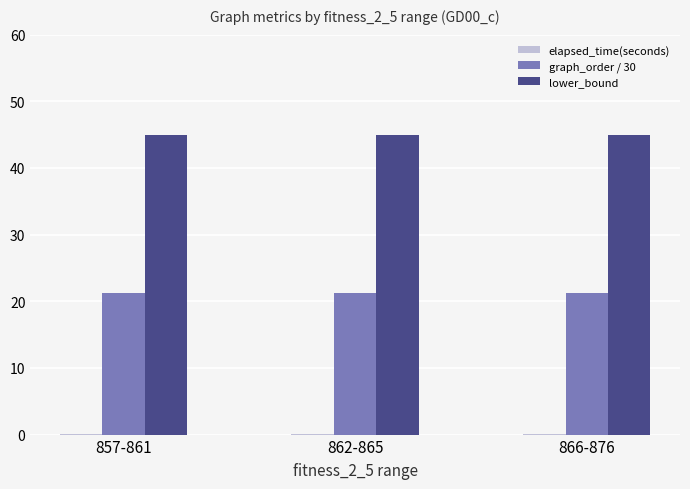

What is the sum of all graph_order / 30 values?

63.8